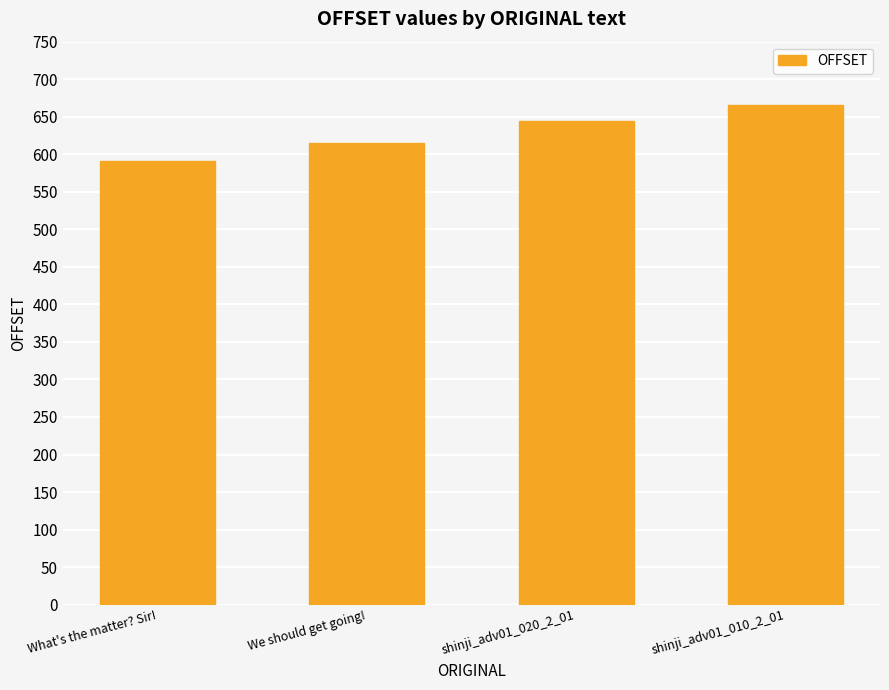

What is the value of the 1st bar from the left?

591